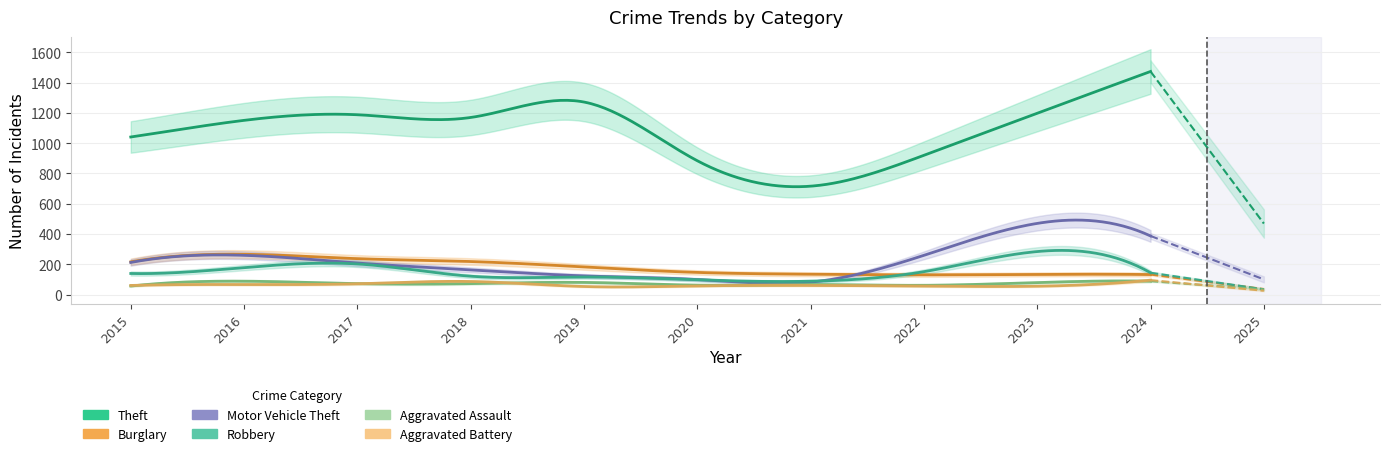

How many values in the Robbery series exceed 144?

4